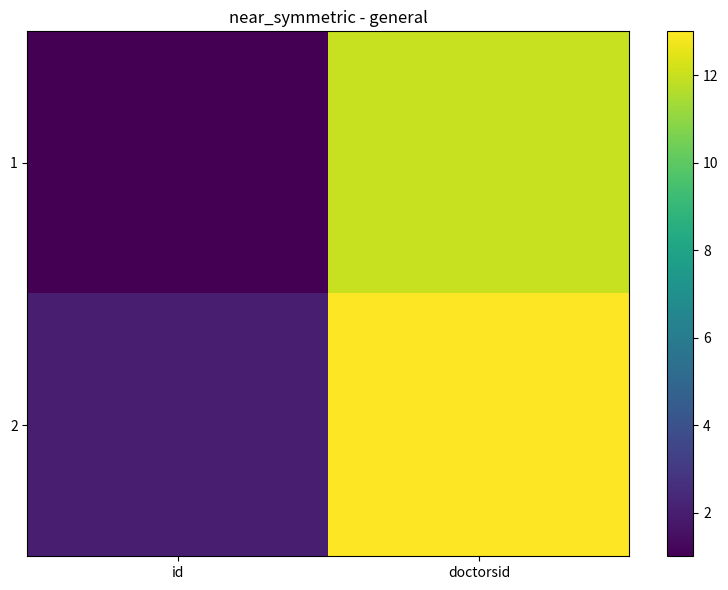

Which has a higher value, id or doctorsid?

doctorsid